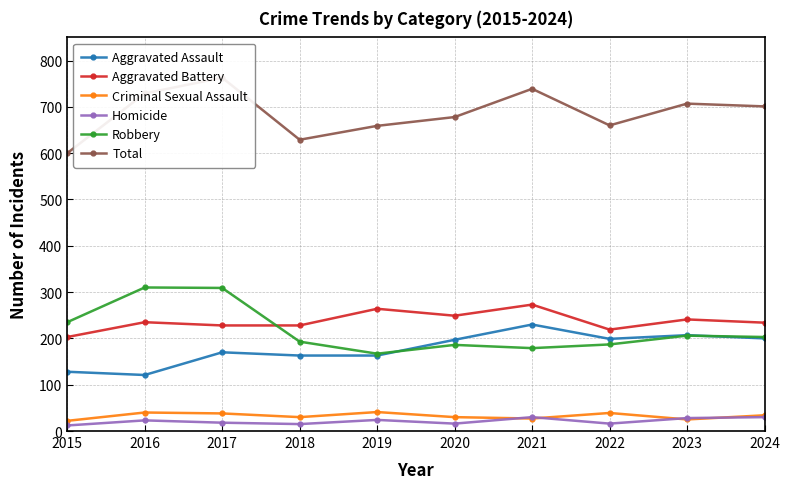

In Homicide, how many points are lower than both neighbors (excluding endpoints)?

3